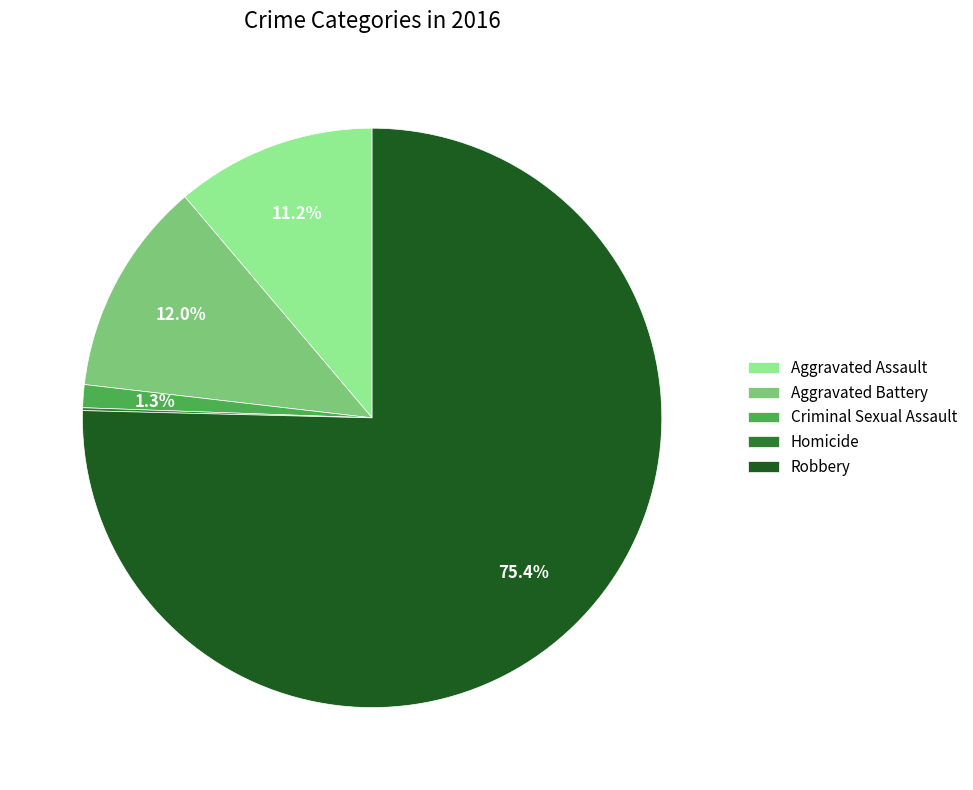

The Aggravated Assault slice represents 11% of the pie. True or false?

True